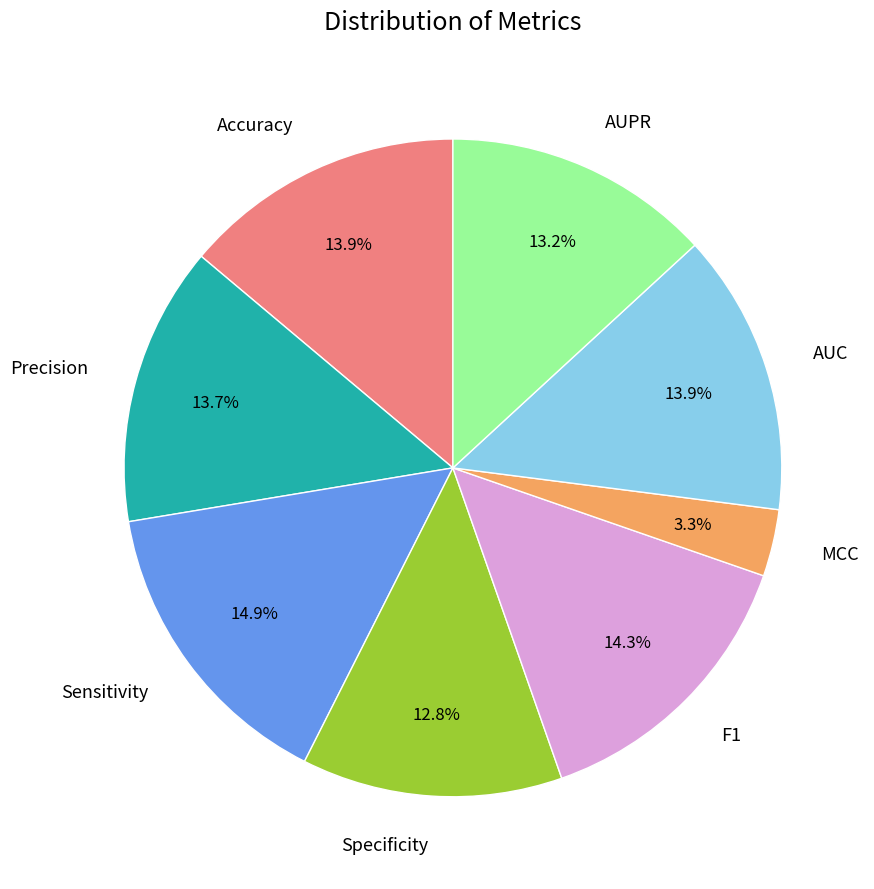

Does any single category account for the majority?

No